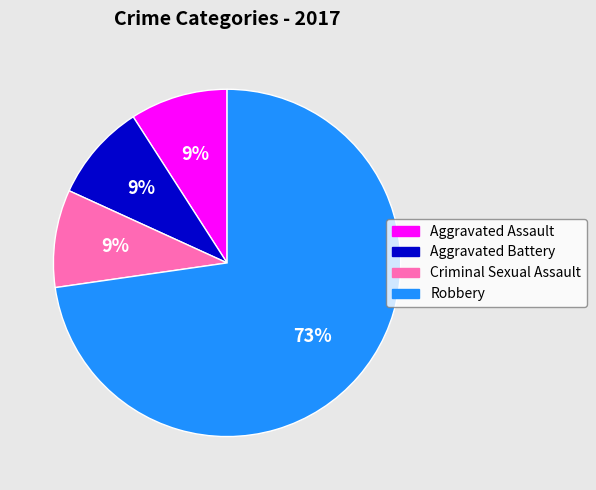

Which slice is the largest?

Robbery